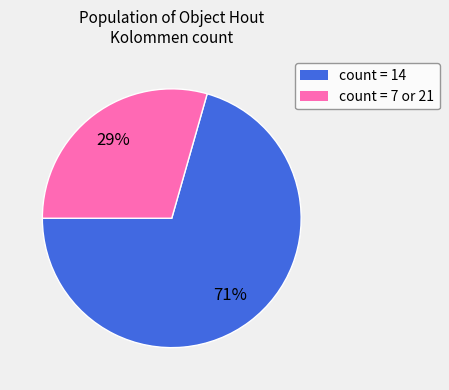

To the nearest percent, what is the average slice percentage?

50%